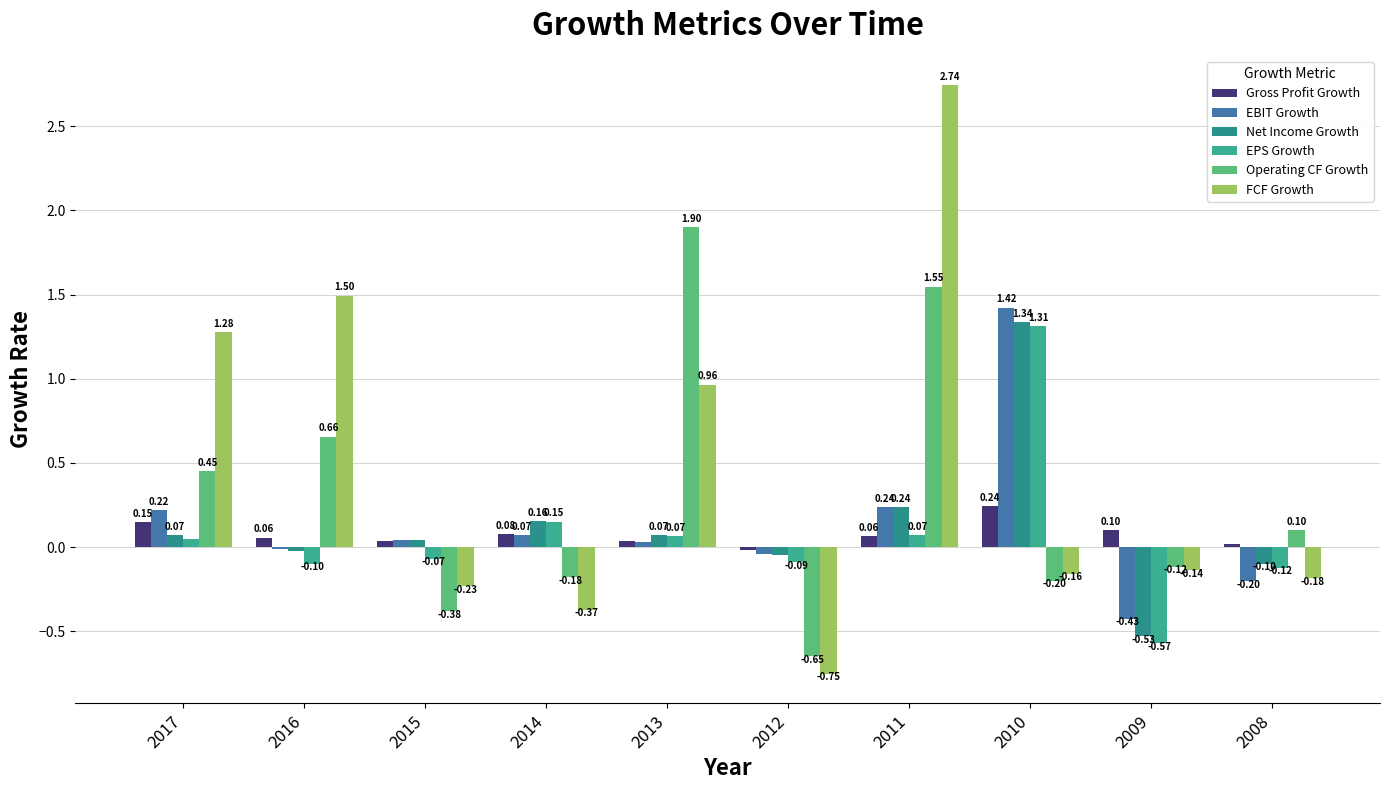

Which series has the widest spread of values?

FCF Growth